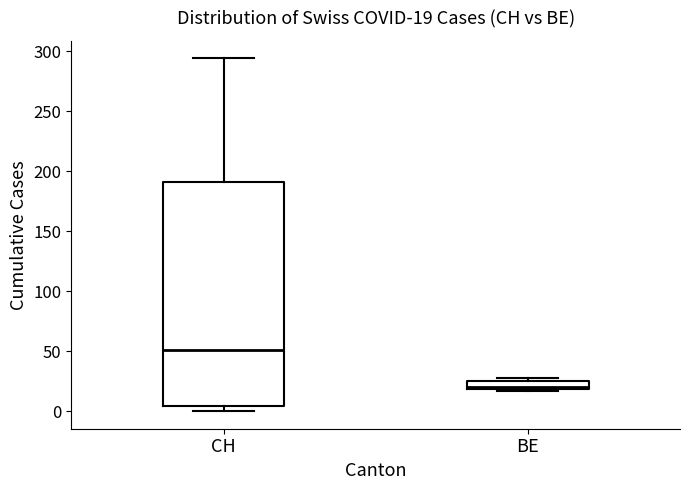

Which box is the tallest, from its lower edge to its upper edge?

CH